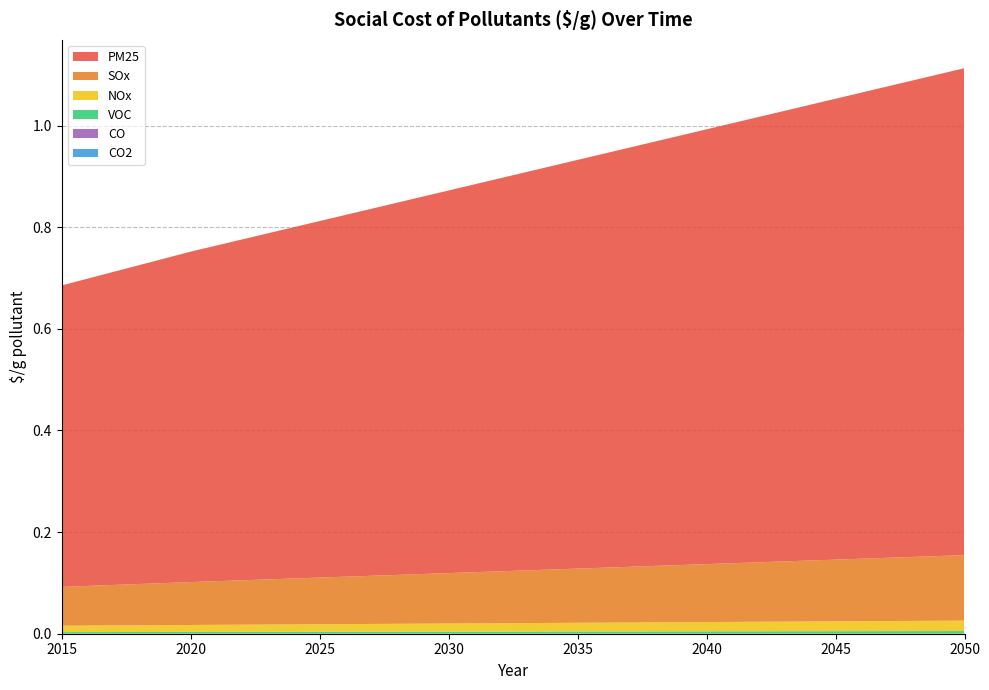

Reading left to right, transcribe all the data shown in this chart.

VOC: 2015=0.0	2016=0.0	2017=0.0	2018=0.0	2019=0.0	2020=0.0	2021=0.0	2022=0.0	2023=0.0	2024=0.0	2025=0.0	2026=0.0	2027=0.0	2028=0.0	2029=0.0	2030=0.0	2031=0.0	2032=0.0	2033=0.0	2034=0.0	2035=0.0	2036=0.0	2037=0.0	2038=0.0	2039=0.0	2040=0.0	2041=0.0	2042=0.0	2043=0.0	2044=0.0	2045=0.0	2046=0.0	2047=0.0	2048=0.0	2049=0.0	2050=0.0
NOx: 2015=0.0	2016=0.0	2017=0.0	2018=0.0	2019=0.0	2020=0.0	2021=0.0	2022=0.0	2023=0.0	2024=0.0	2025=0.0	2026=0.0	2027=0.0	2028=0.0	2029=0.0	2030=0.0	2031=0.0	2032=0.0	2033=0.0	2034=0.0	2035=0.0	2036=0.0	2037=0.0	2038=0.0	2039=0.0	2040=0.0	2041=0.0	2042=0.0	2043=0.0	2044=0.0	2045=0.0	2046=0.0	2047=0.0	2048=0.0	2049=0.0	2050=0.0
PM25: 2015=0.6	2016=0.6	2017=0.6	2018=0.6	2019=0.6	2020=0.7	2021=0.7	2022=0.7	2023=0.7	2024=0.7	2025=0.7	2026=0.7	2027=0.7	2028=0.7	2029=0.7	2030=0.8	2031=0.8	2032=0.8	2033=0.8	2034=0.8	2035=0.8	2036=0.8	2037=0.8	2038=0.8	2039=0.8	2040=0.9	2041=0.9	2042=0.9	2043=0.9	2044=0.9	2045=0.9	2046=0.9	2047=0.9	2048=0.9	2049=0.9	2050=1.0
SOx: 2015=0.1	2016=0.1	2017=0.1	2018=0.1	2019=0.1	2020=0.1	2021=0.1	2022=0.1	2023=0.1	2024=0.1	2025=0.1	2026=0.1	2027=0.1	2028=0.1	2029=0.1	2030=0.1	2031=0.1	2032=0.1	2033=0.1	2034=0.1	2035=0.1	2036=0.1	2037=0.1	2038=0.1	2039=0.1	2040=0.1	2041=0.1	2042=0.1	2043=0.1	2044=0.1	2045=0.1	2046=0.1	2047=0.1	2048=0.1	2049=0.1	2050=0.1
CO2: 2015=0.0	2016=0.0	2017=0.0	2018=0.0	2019=0.0	2020=0.0	2021=0.0	2022=0.0	2023=0.0	2024=0.0	2025=0.0	2026=0.0	2027=0.0	2028=0.0	2029=0.0	2030=0.0	2031=0.0	2032=0.0	2033=0.0	2034=0.0	2035=0.0	2036=0.0	2037=0.0	2038=0.0	2039=0.0	2040=0.0	2041=0.0	2042=0.0	2043=0.0	2044=0.0	2045=0.0	2046=0.0	2047=0.0	2048=0.0	2049=0.0	2050=0.0
CO: 2015=0.0	2016=0.0	2017=0.0	2018=0.0	2019=0.0	2020=0.0	2021=0.0	2022=0.0	2023=0.0	2024=0.0	2025=0.0	2026=0.0	2027=0.0	2028=0.0	2029=0.0	2030=0.0	2031=0.0	2032=0.0	2033=0.0	2034=0.0	2035=0.0	2036=0.0	2037=0.0	2038=0.0	2039=0.0	2040=0.0	2041=0.0	2042=0.0	2043=0.0	2044=0.0	2045=0.0	2046=0.0	2047=0.0	2048=0.0	2049=0.0	2050=0.0